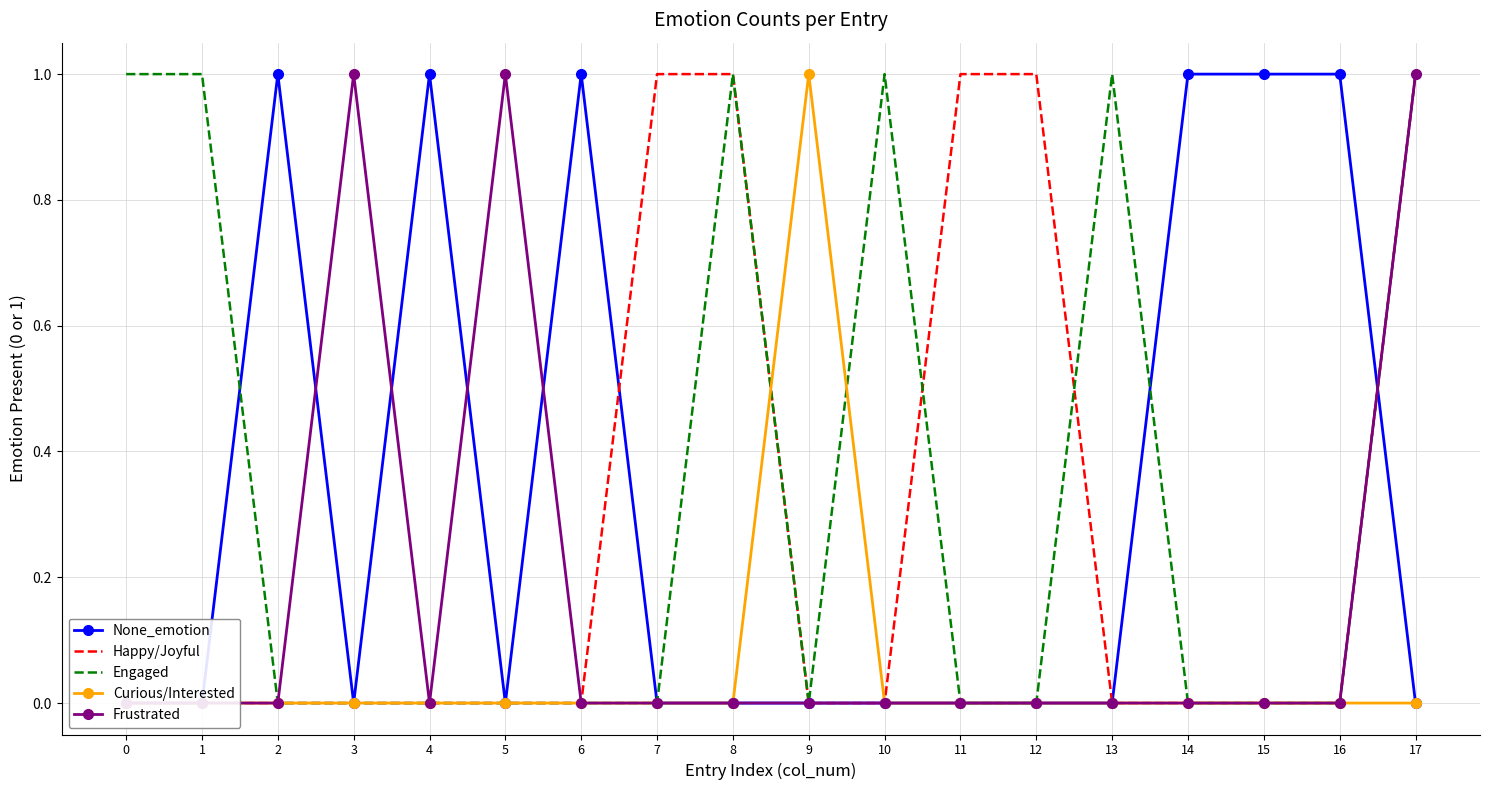

True or false: Engaged and Frustrated cross at least once.

False